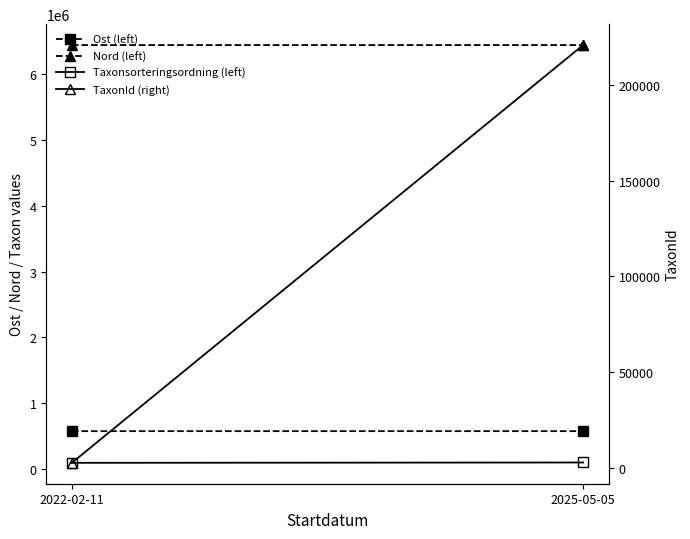

List the series in order of their peak value, lowest first.

Taxonsorteringsordning (left), TaxonId (right), Ost (left), Nord (left)